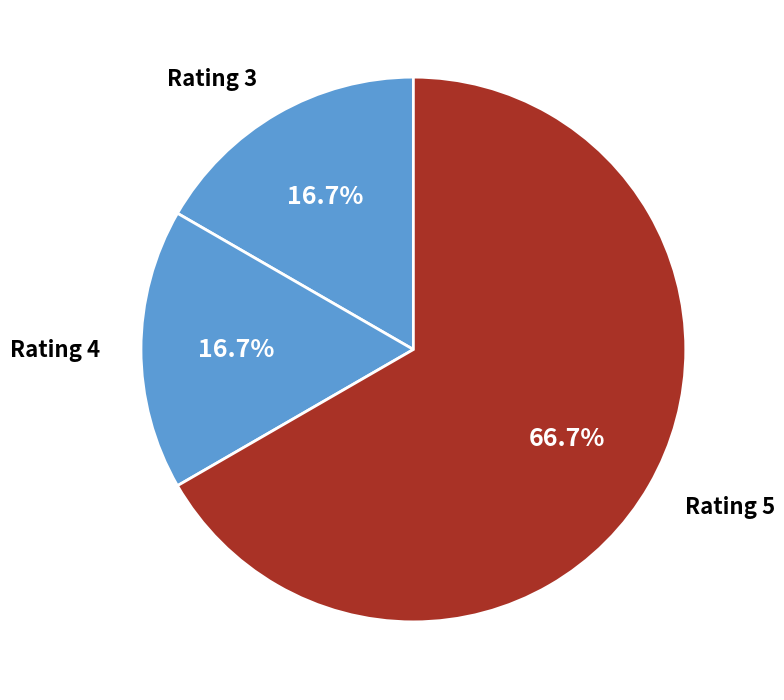

Combined, what portion of the pie is Rating 5 and Rating 4?

83.3%